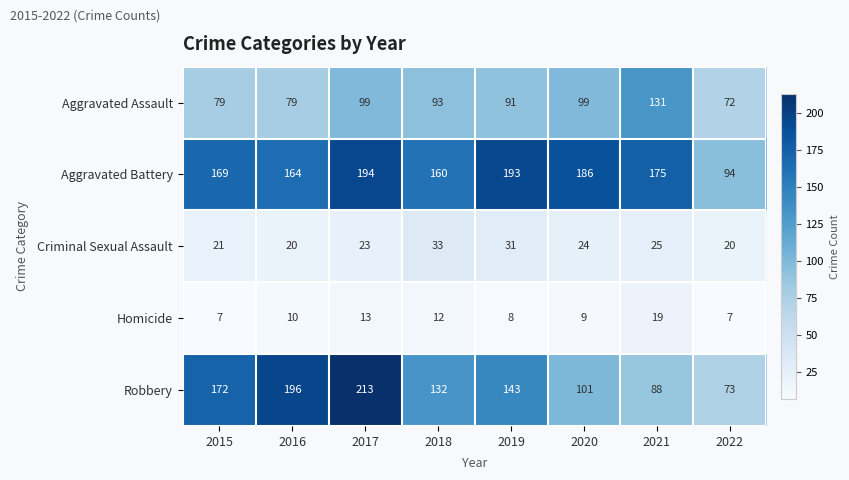

List the series in order of their peak value, highest first.

Robbery, Aggravated Battery, Aggravated Assault, Criminal Sexual Assault, Homicide